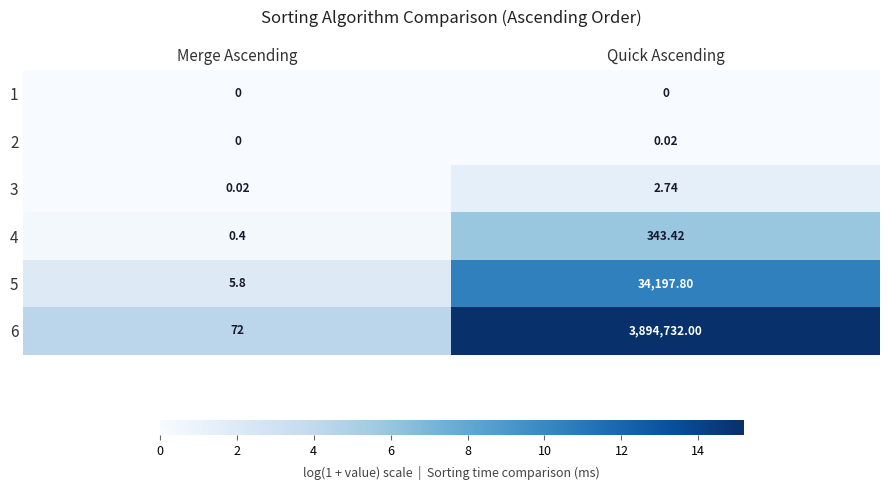

At how many categories does at least one series exceed 12?

2